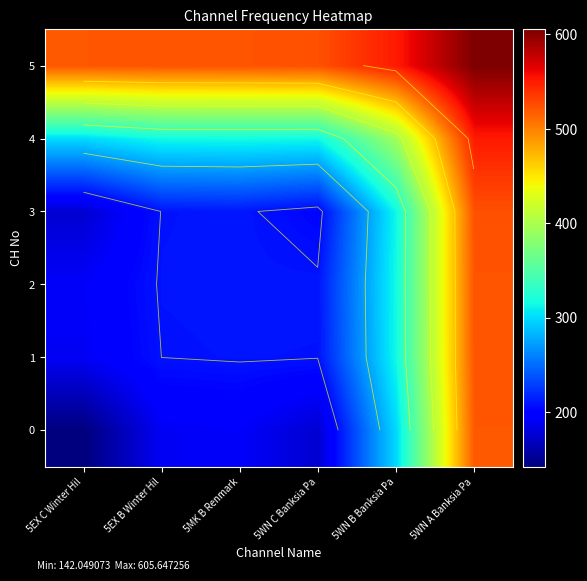

Which series has the largest total across all categories?

5